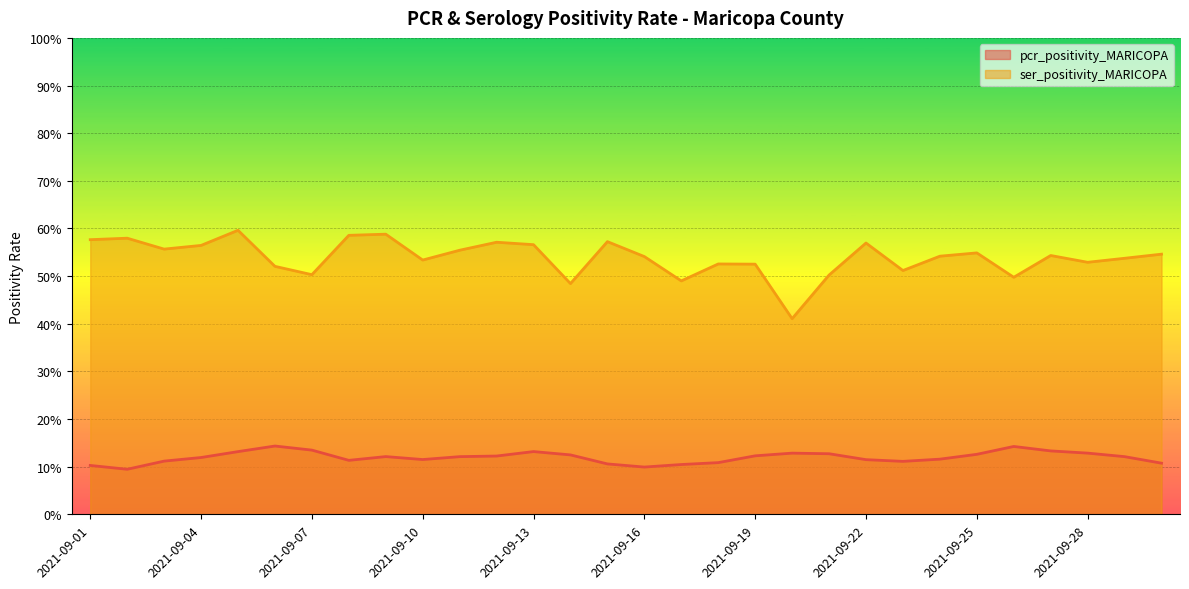

Where is the first local minimum for ser_positivity_MARICOPA?

2021-09-03